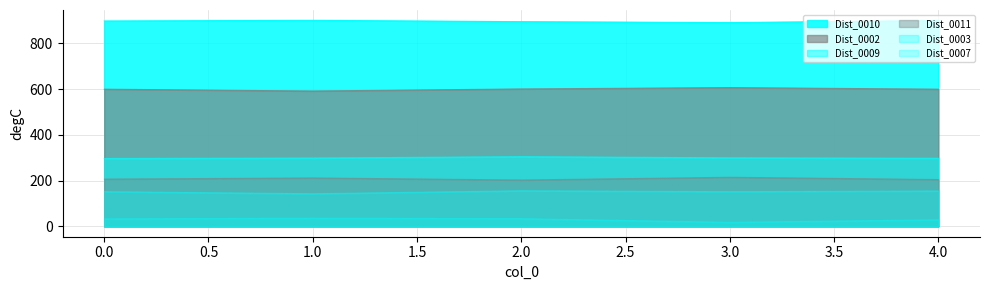

What is the sum of all Dist_0003 values?

758